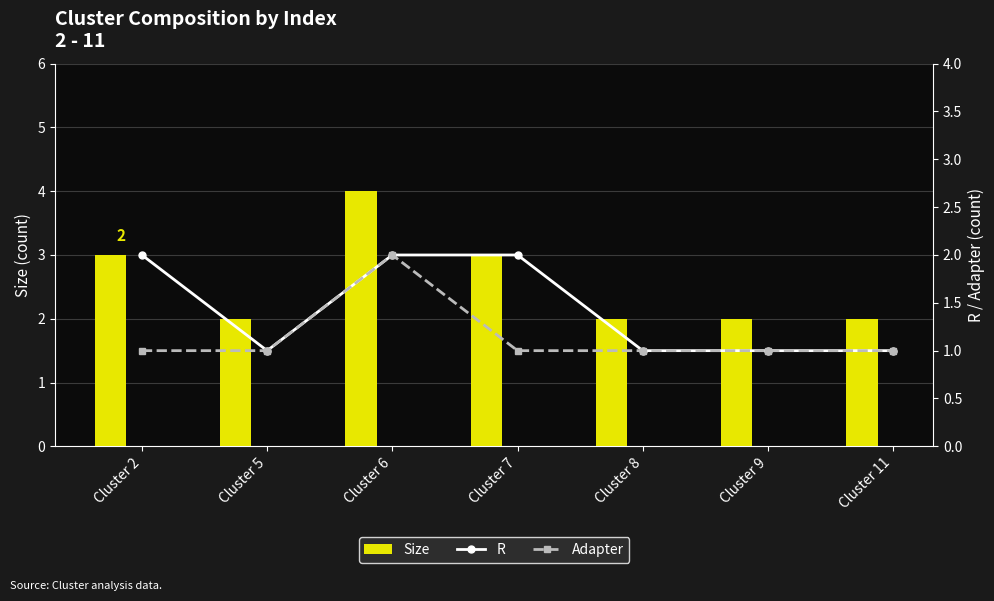

Are the bars grouped side by side (vs. stacked)?

Yes